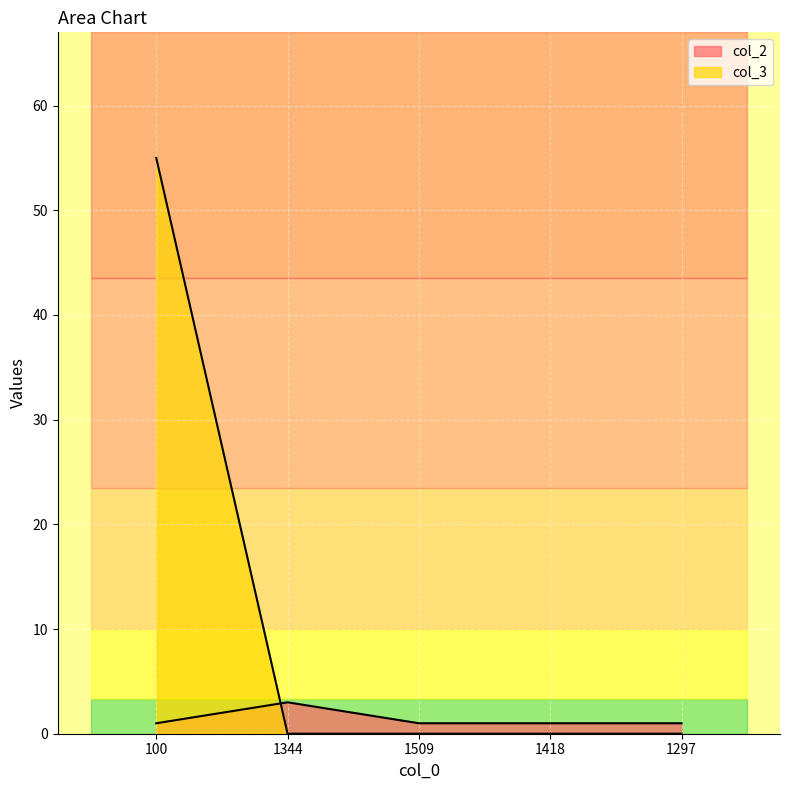

Where do col_3 and col_2 first cross each other?

100 and 1344